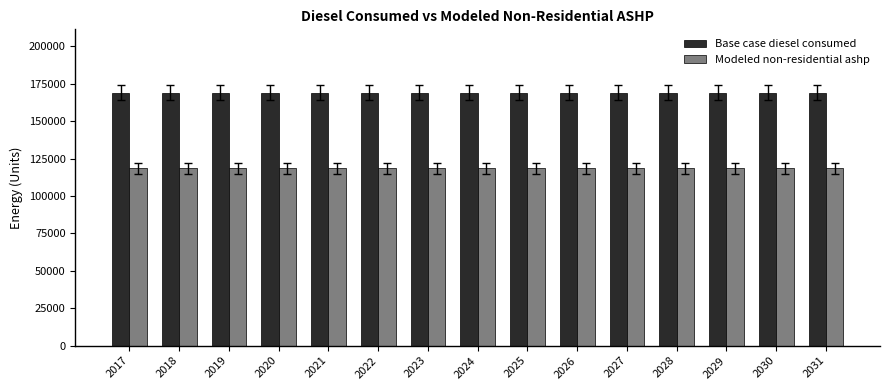

What is the difference between the highest and lowest values at 2021?

50753.9